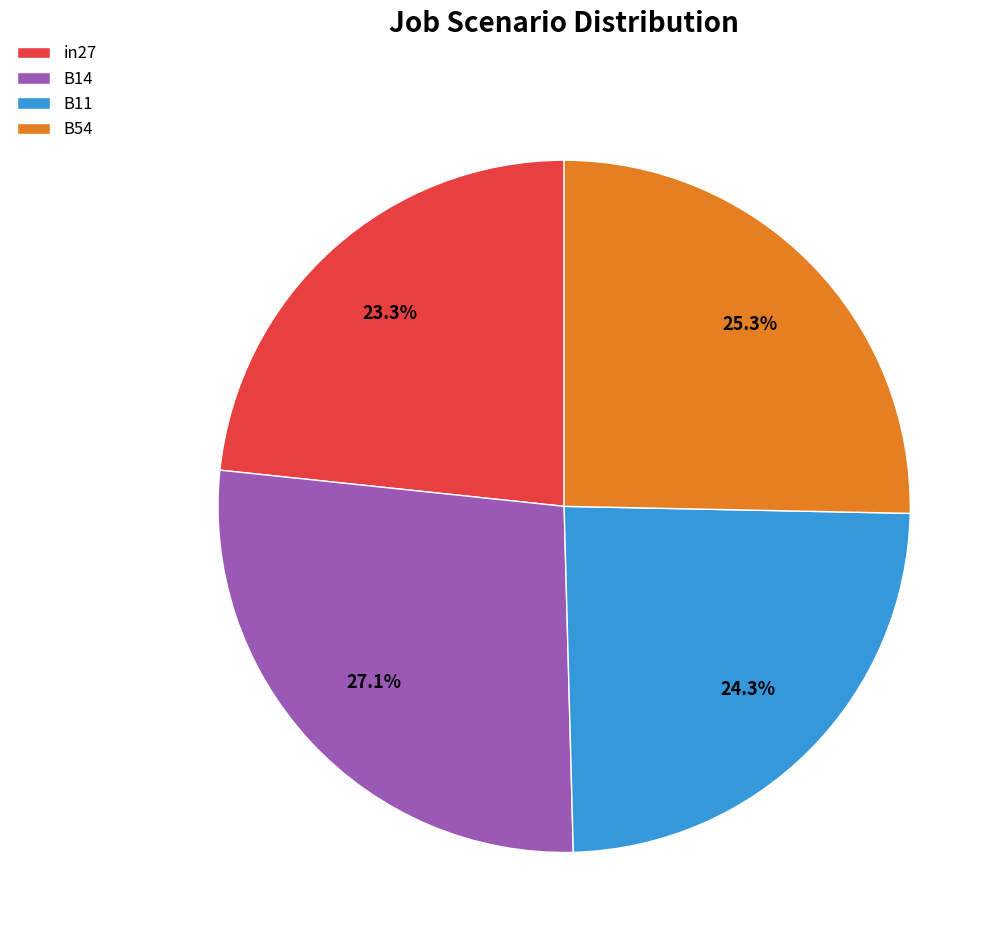

Between B14 and B11, which is larger?

B14